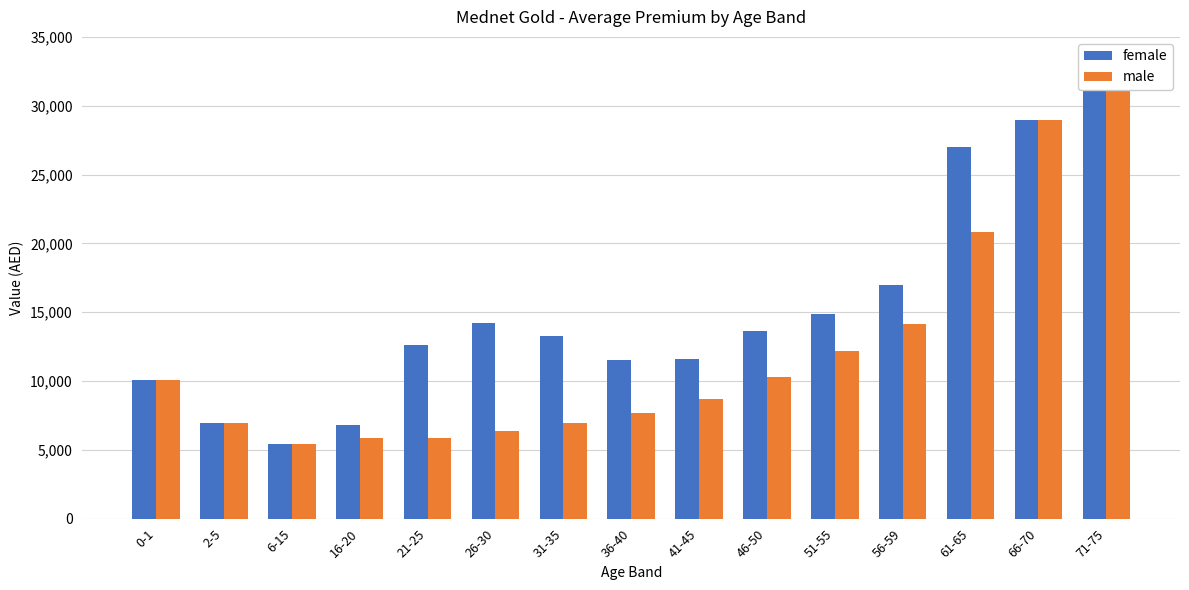

Does the chart contain stacked bars?

No